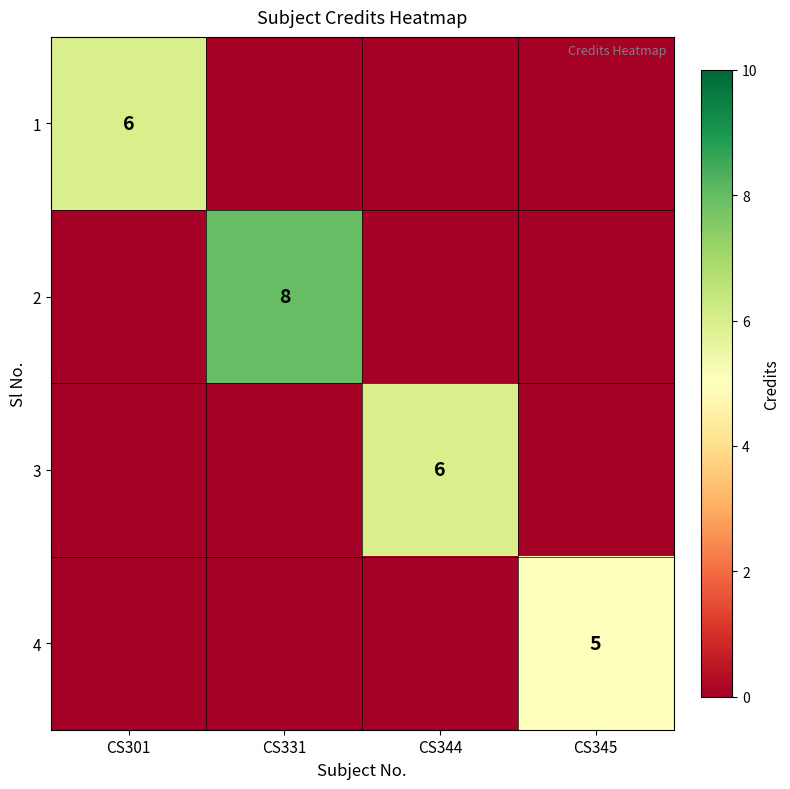

The 1 series shows 6 at CS301. True or false?

True